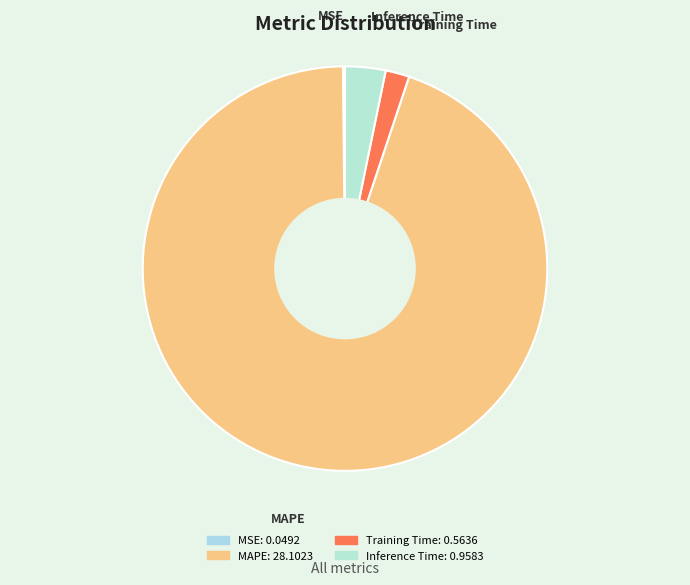

Is it true that Inference Time is 3% of the pie?

True